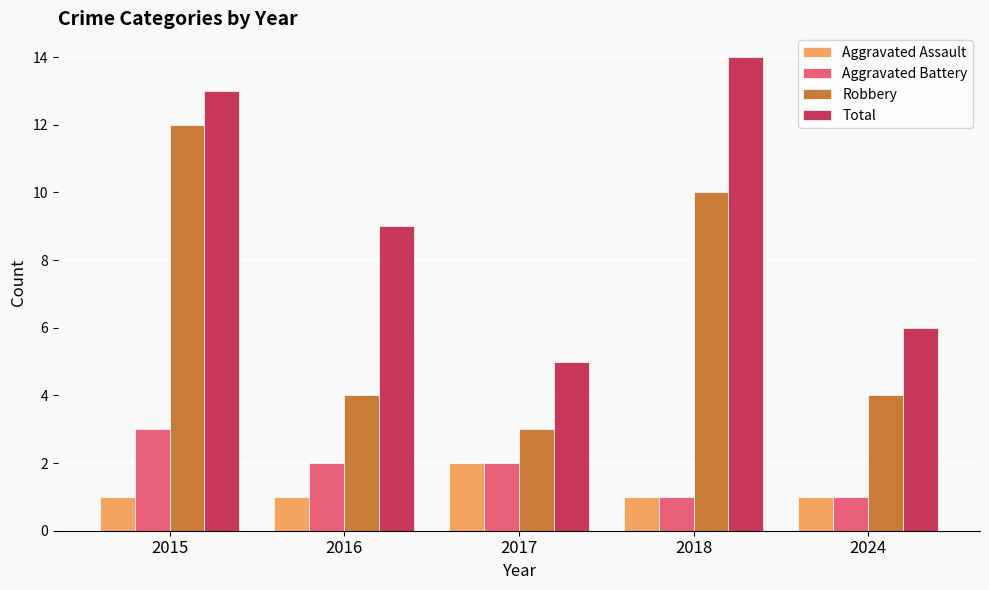

What is the maximum value shown in the chart?

14